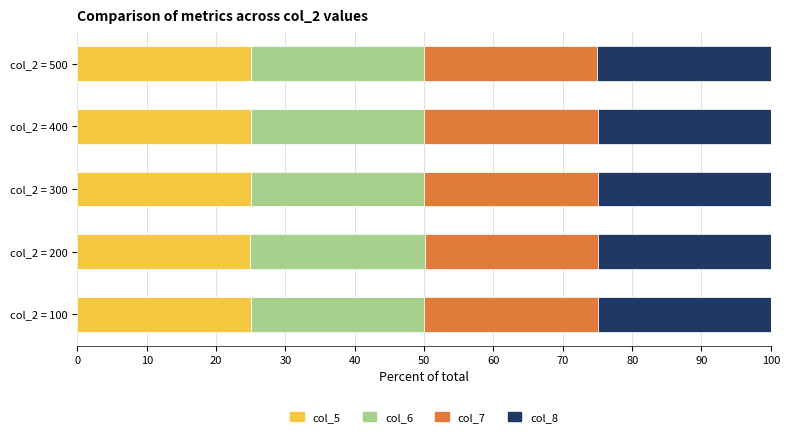

What is the highest value of the col_5 series?

25.0